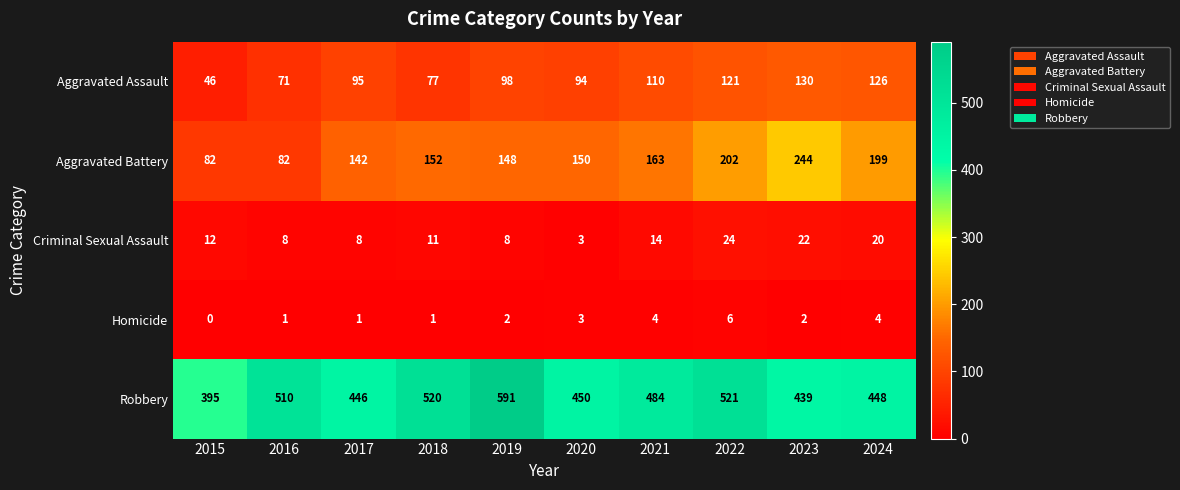

Read the Aggravated Assault value at 2016, to the nearest 10.

70